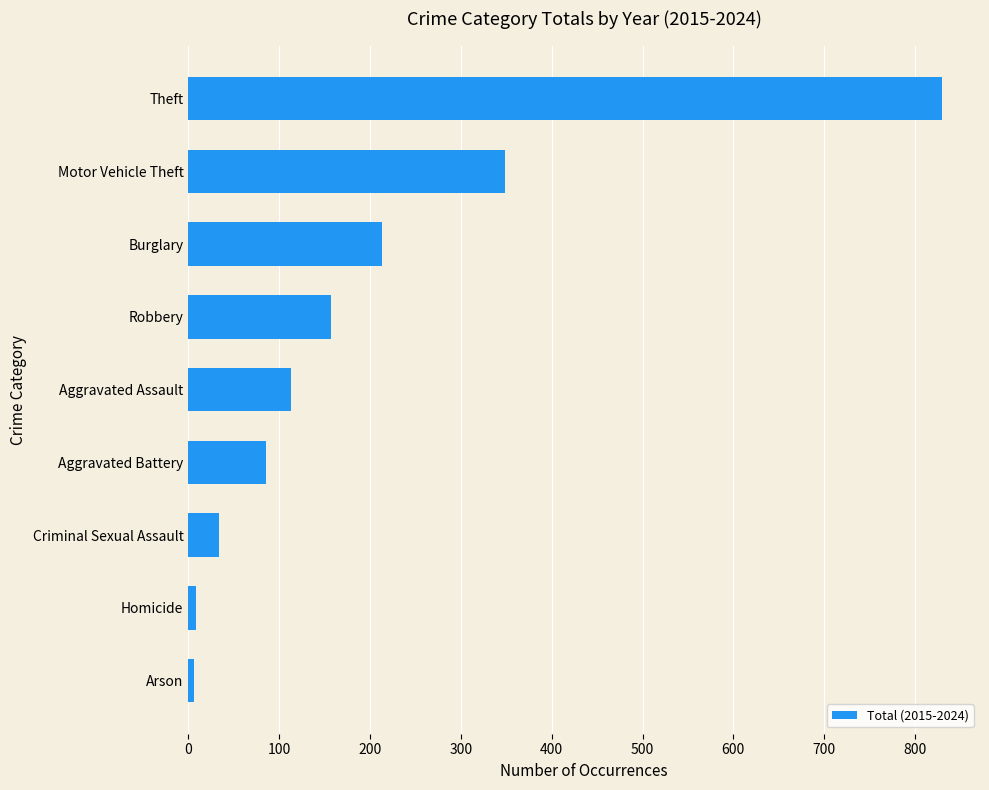

Between Aggravated Battery and Theft, which is larger?

Theft